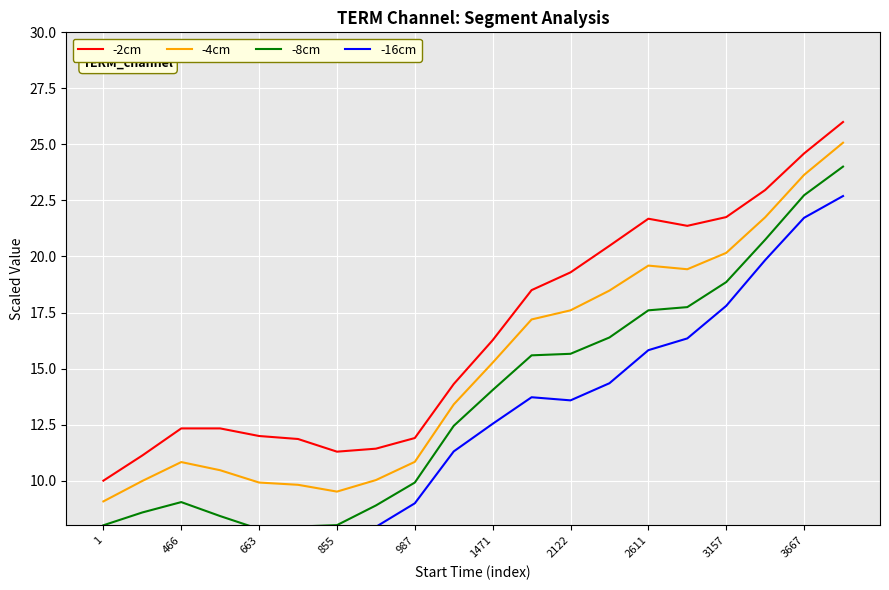

True or false: -2cm has a value of 16.6 at 855.

False